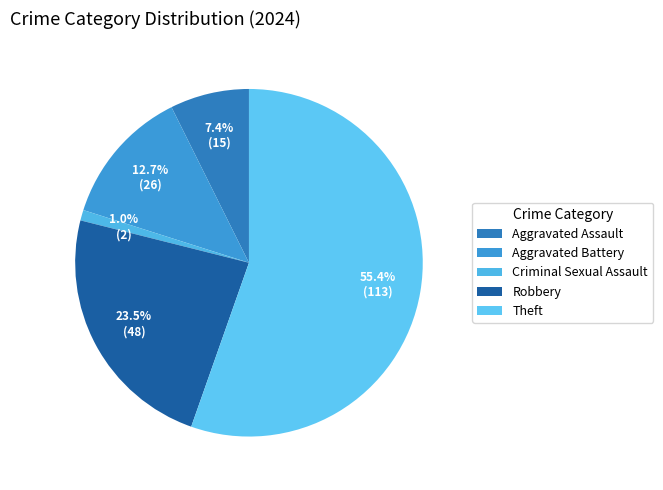

To the nearest percent, what is the difference between the largest and smallest slice percentages?

54%